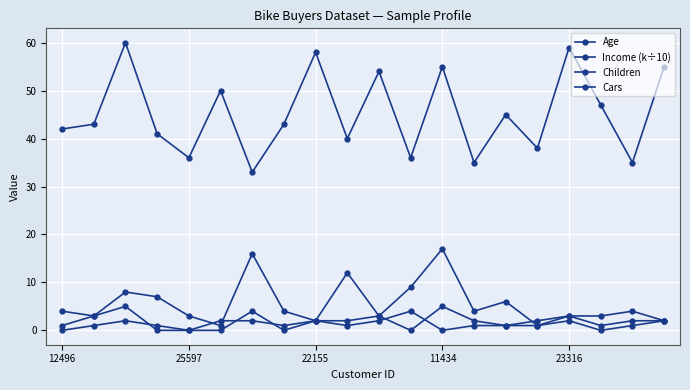

How many lines are shown in the chart?

4